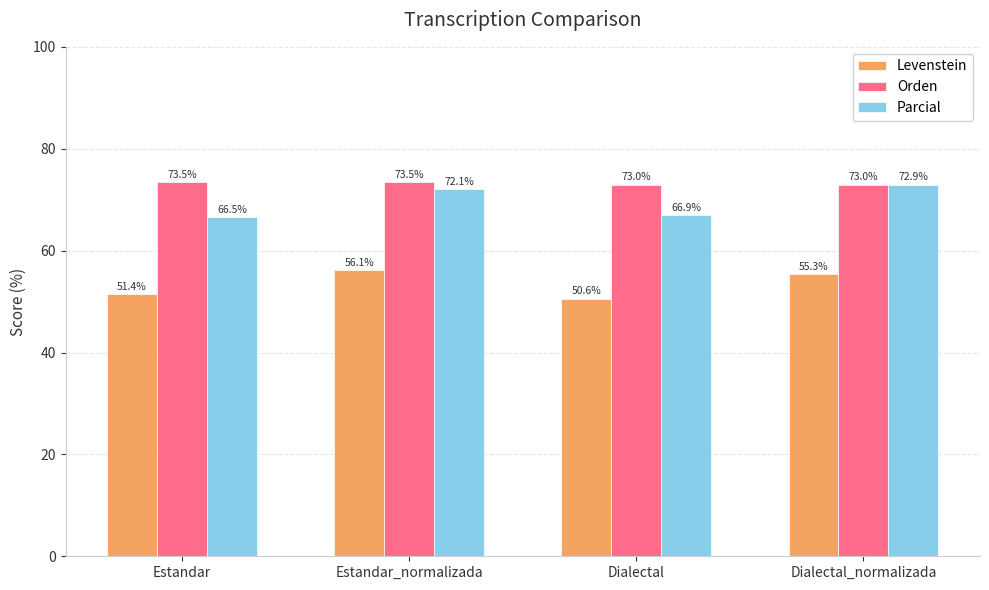

What value does the Parcial series have at Estandar_normalizada?

72.1